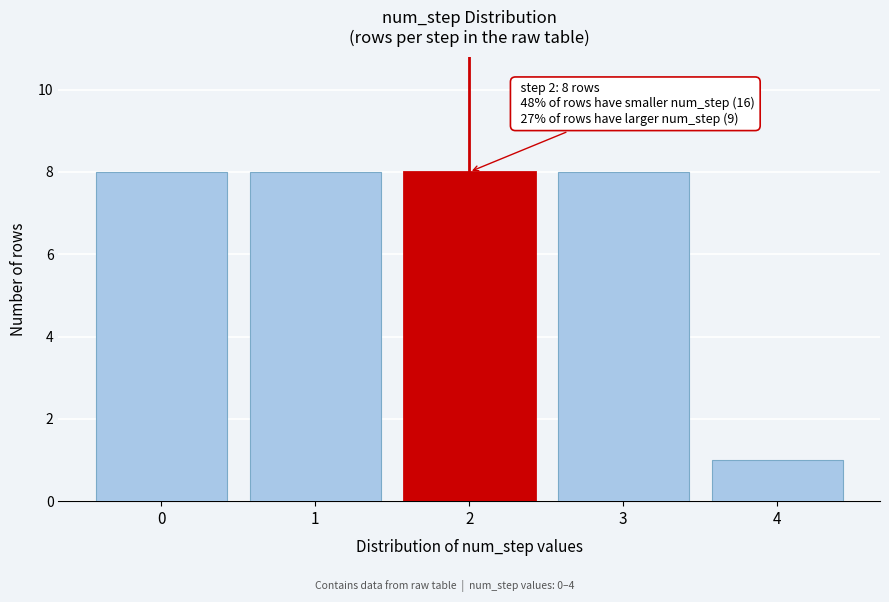

Reading left to right, transcribe all the data shown in this chart.

8	8	8	8	1